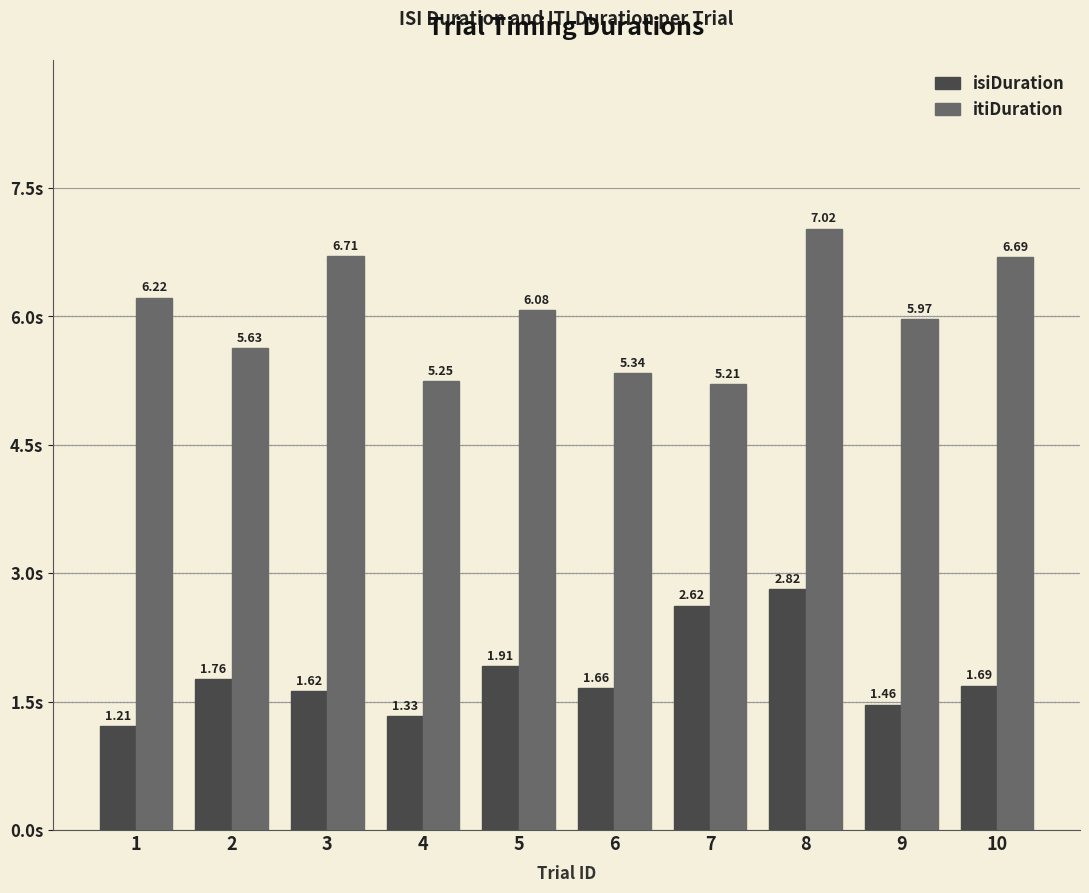

What is the difference between the highest and lowest values at 4?

3.9